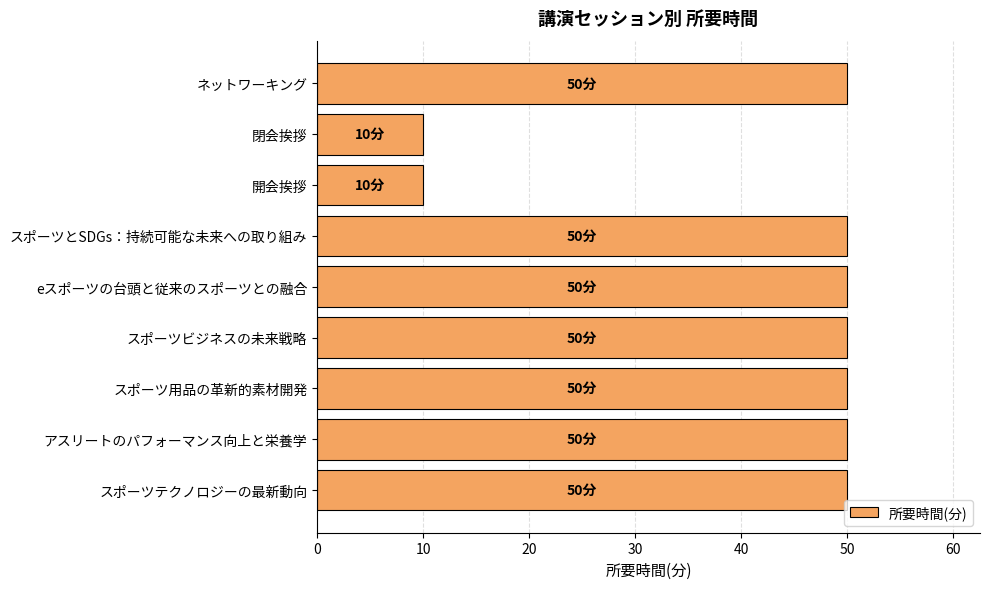

Reading bottom to top, list all the values displayed in this chart.

50	50	50	50	50	50	10	10	50